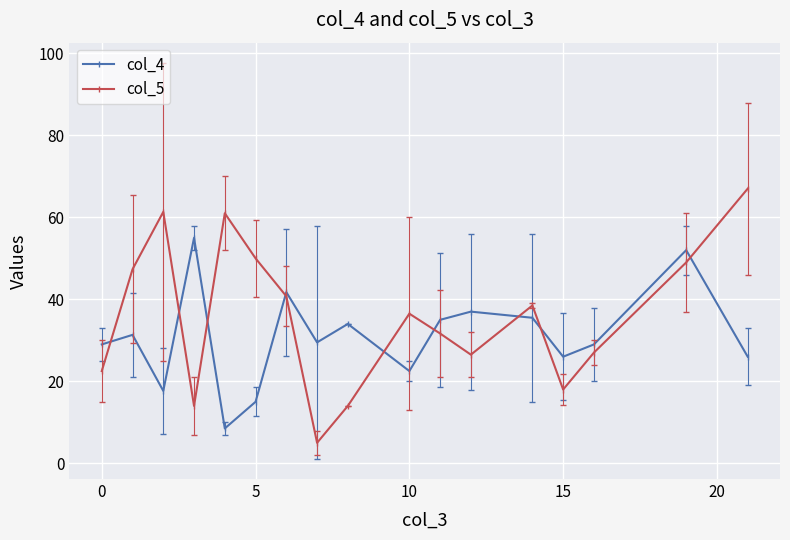

True or false: col_5 has more than 0 interior local peaks.

True